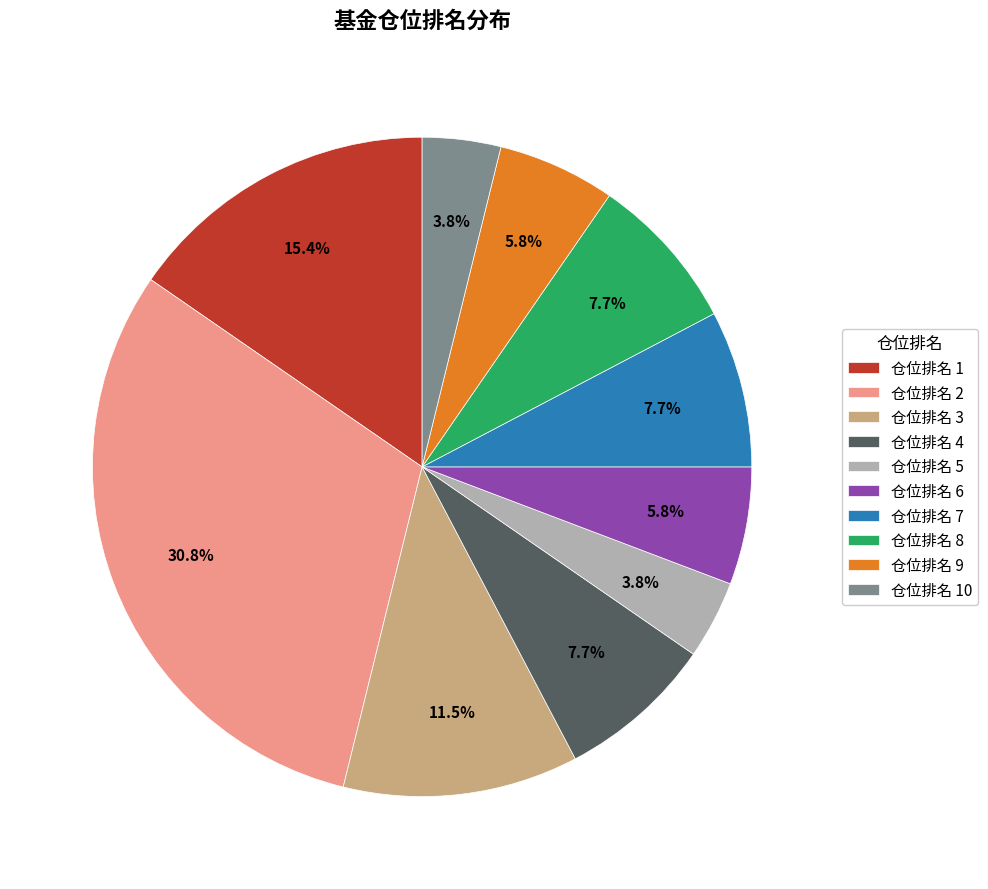

To the nearest percent, what is the difference between the 仓位排名 10 and 仓位排名 1 slice percentages?

12%